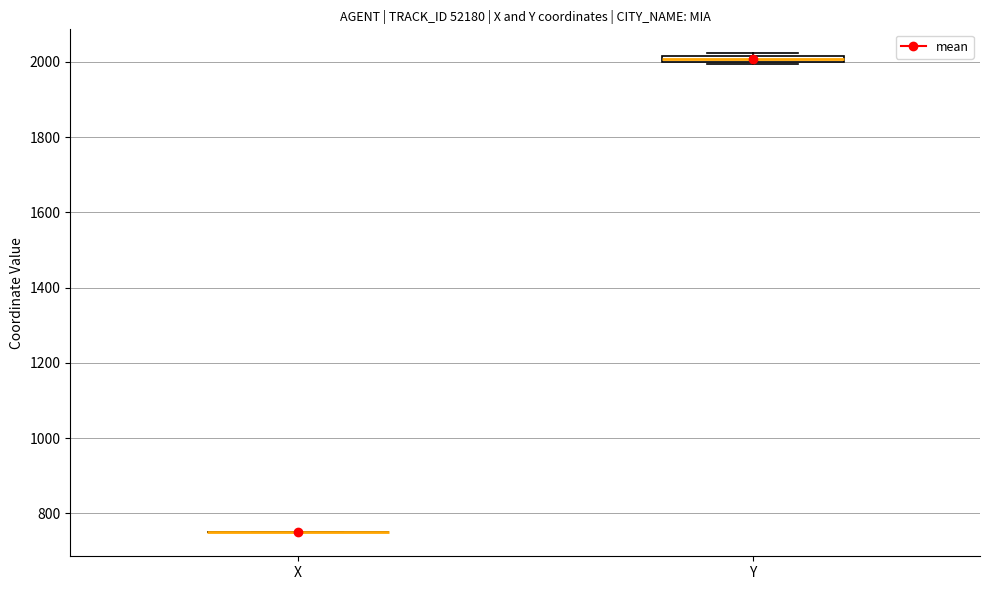

Where is the upper edge of the box for Y on the y-axis? The values are not printed on the chart, so give them approximately, as read against the axis.

2020